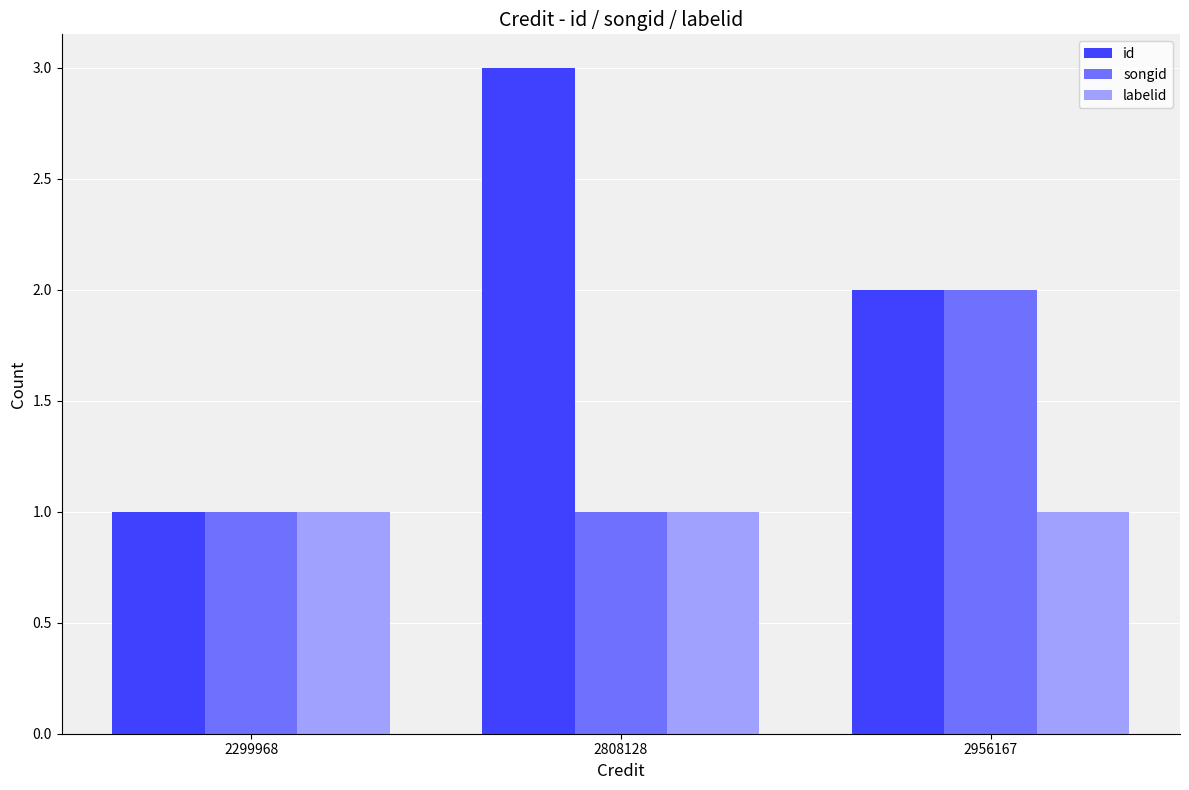

Which series has the largest total across all categories?

id